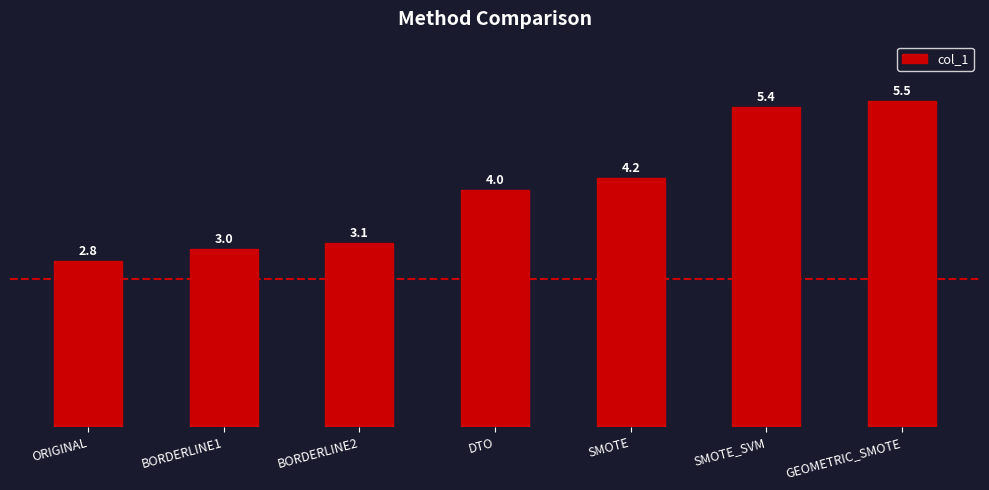

What value does the data have at SMOTE_SVM?

5.4